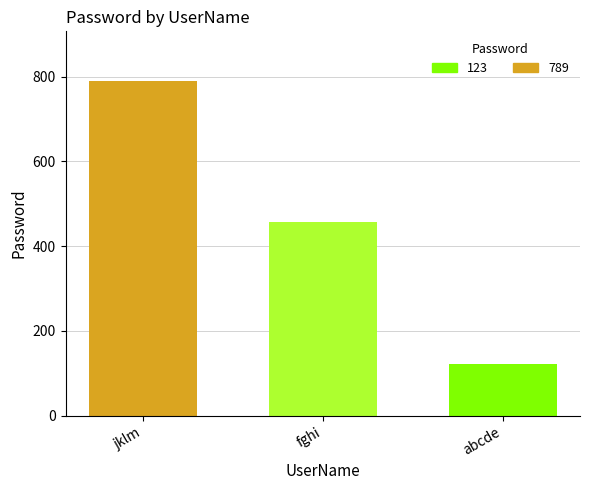

List the labels in order of value, largest first.

jklm, fghi, abcde